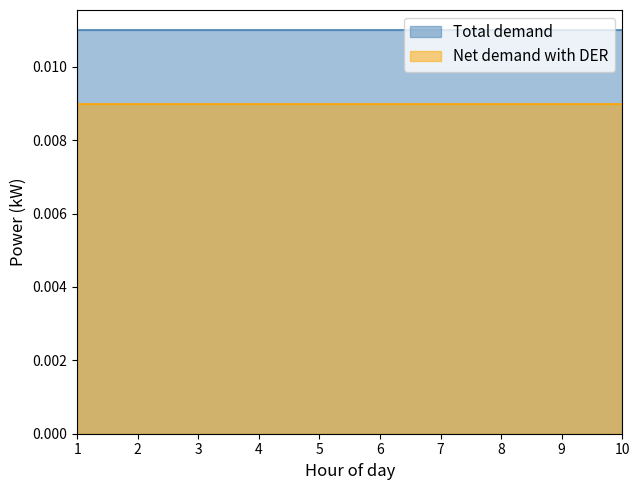

At which category is the sum across all series the highest?

1